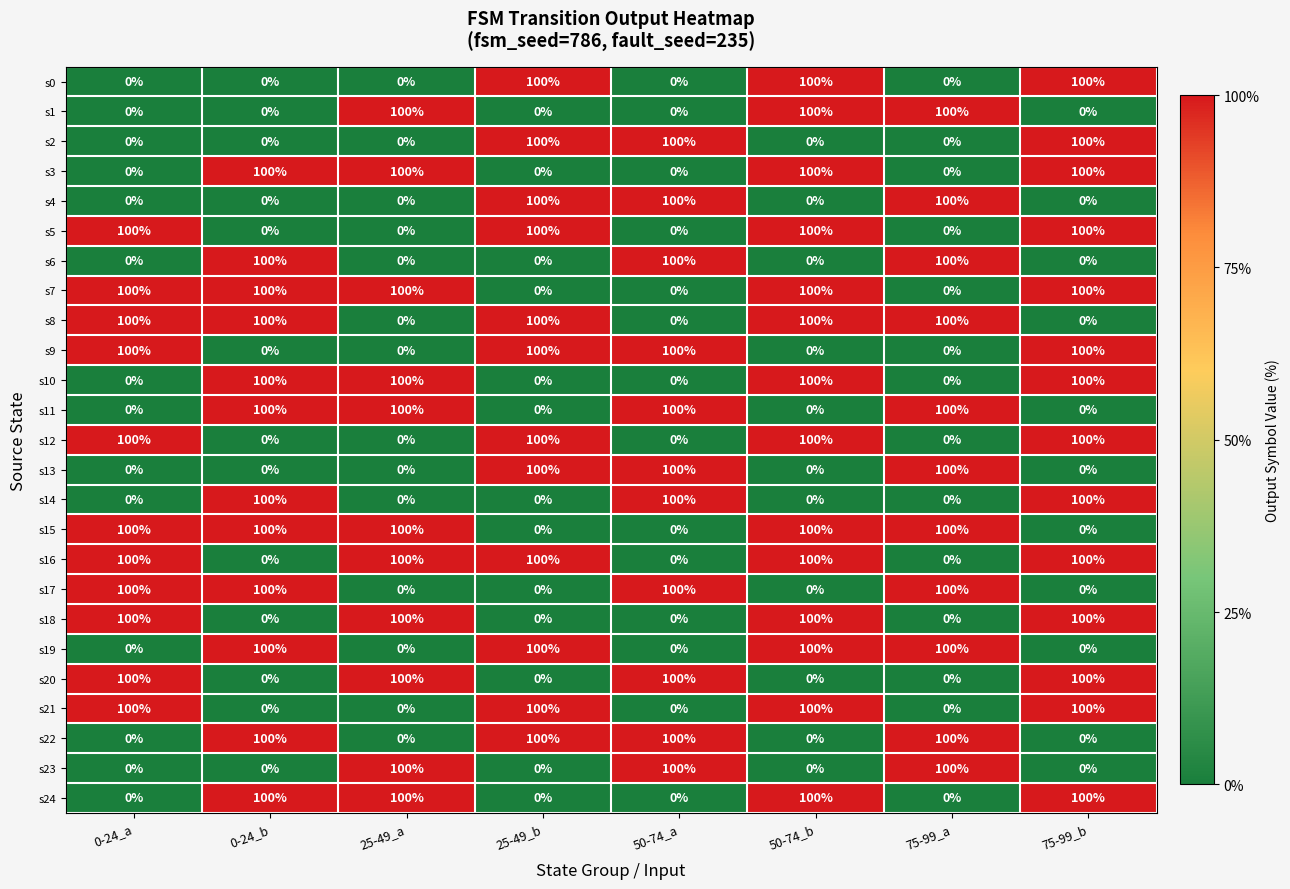

Count the s5 values in the range 0 to 100.

8